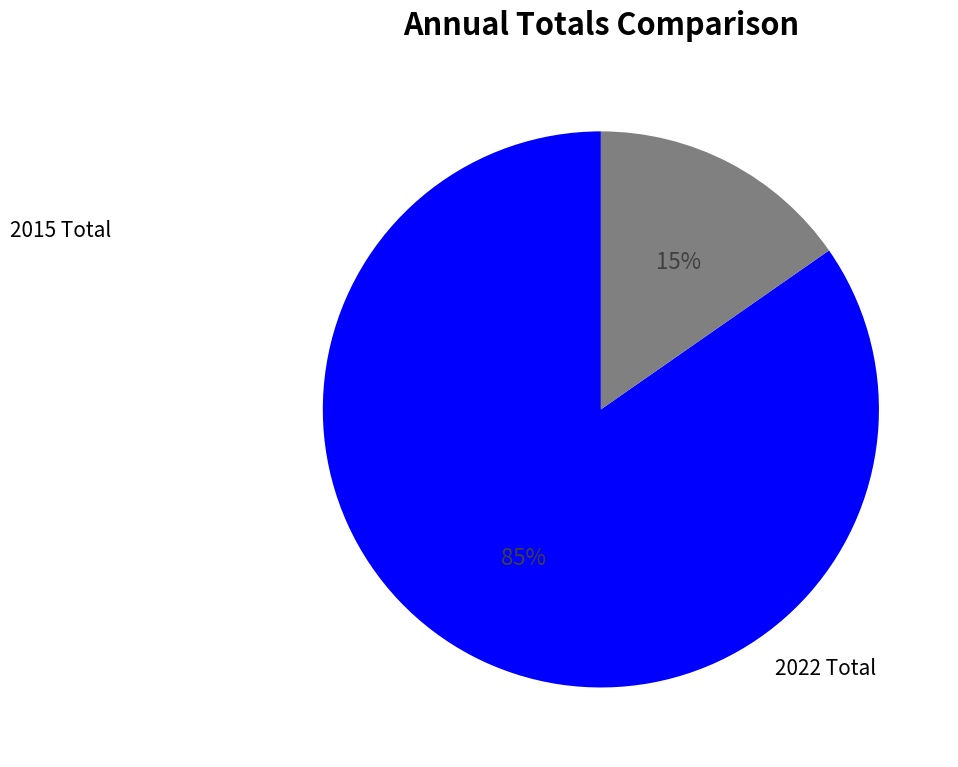

To the nearest percent, what is the average slice percentage?

50%